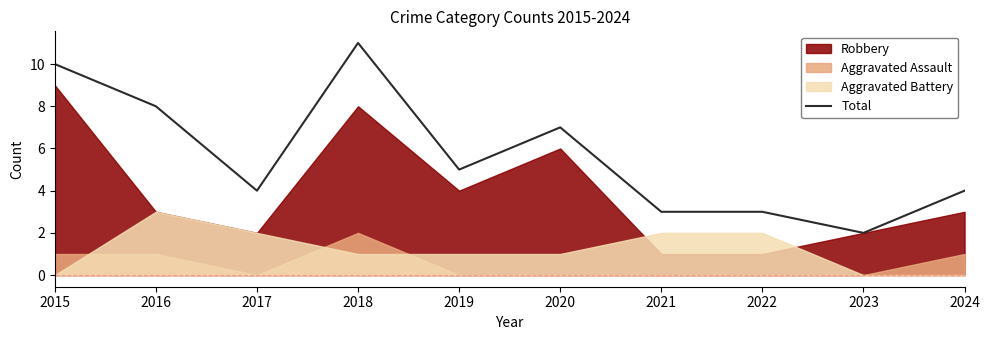

True or false: the data has more than 1 interior local peaks.

True